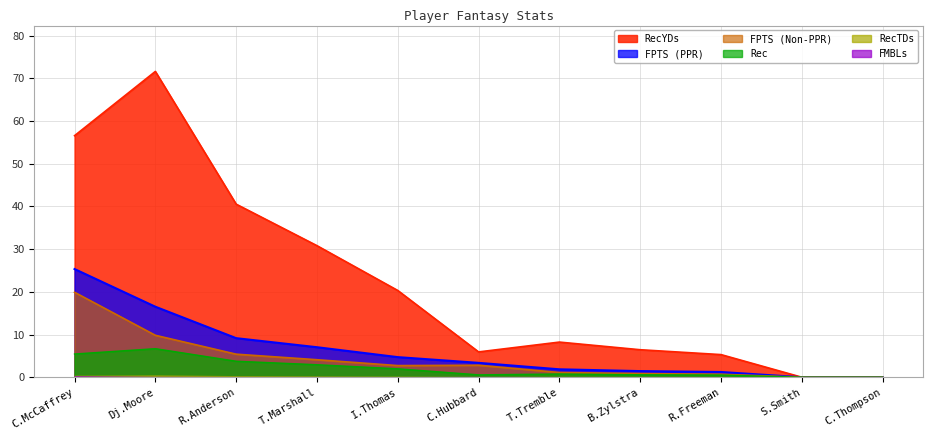

What is the label of the 2nd point from the left?

Dj.Moore